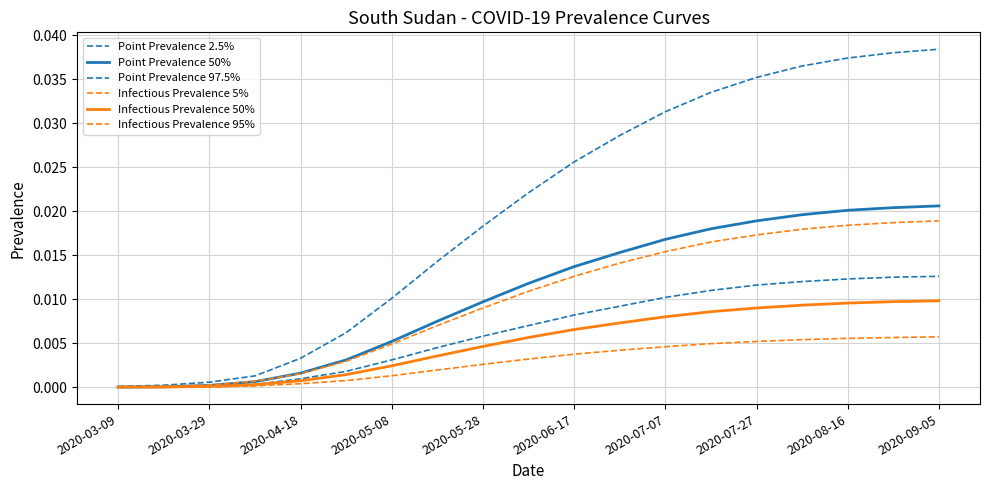

Does the chart have visible grid lines?

Yes